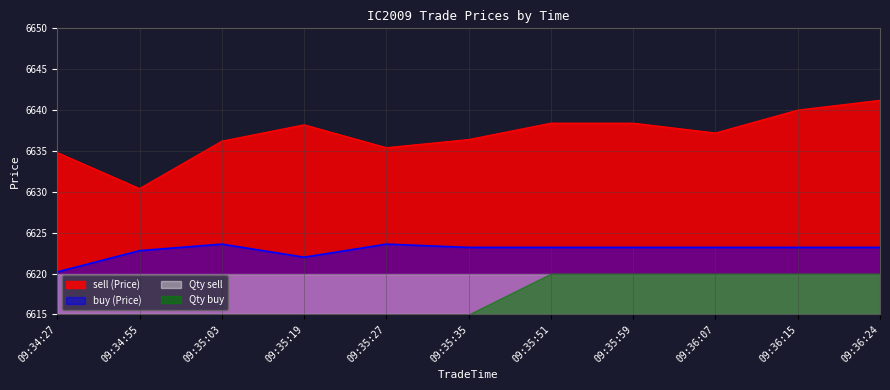

Which category has the lowest value in the buy (Price) series?

09:34:27